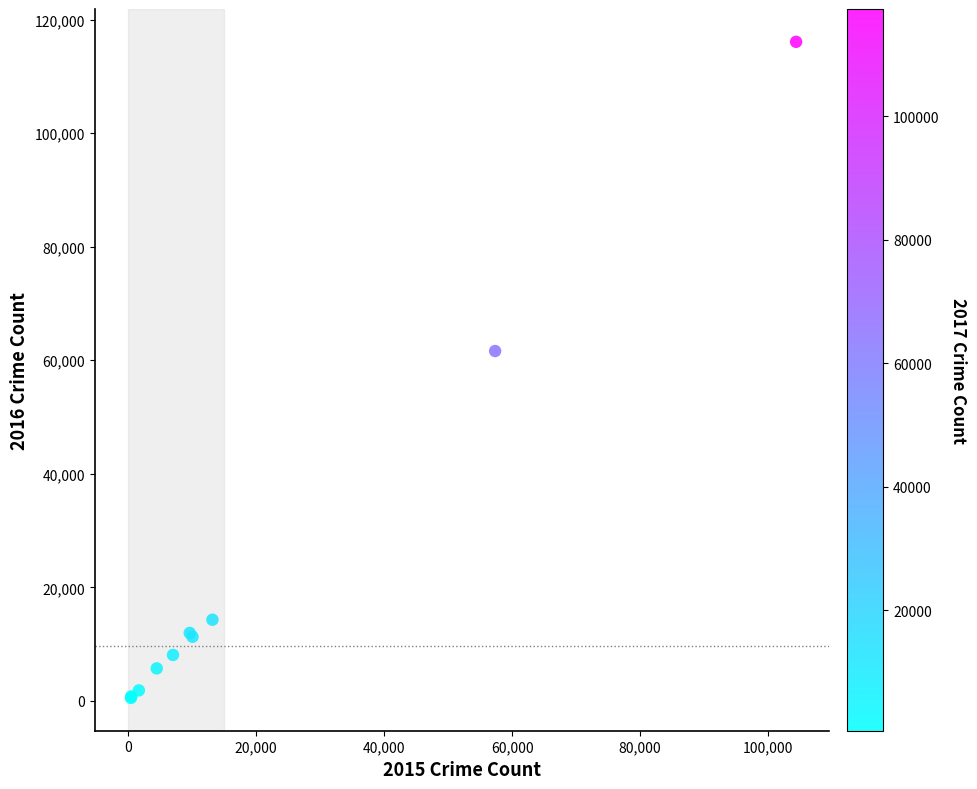

What Y value in the scatter plot is closest to 58305?

61621